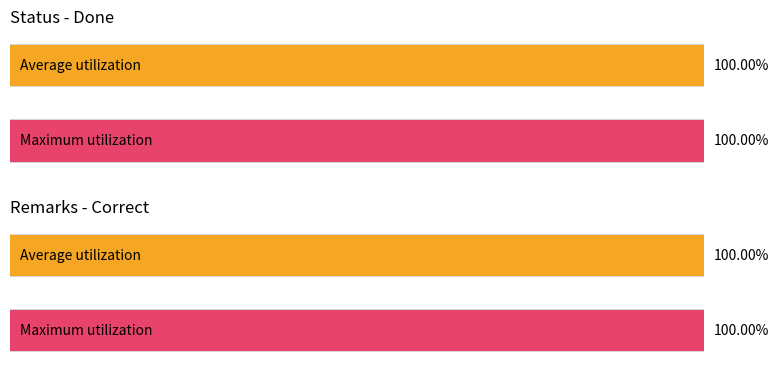

At how many categories does at least one series exceed 5?

4